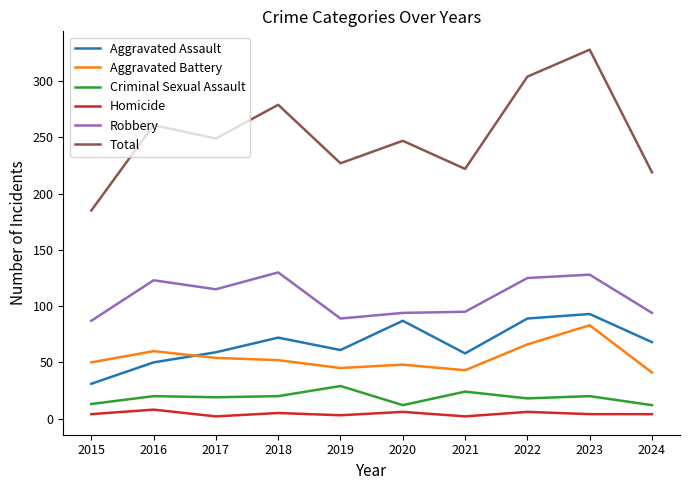

True or false: Homicide and Total cross at least once.

False